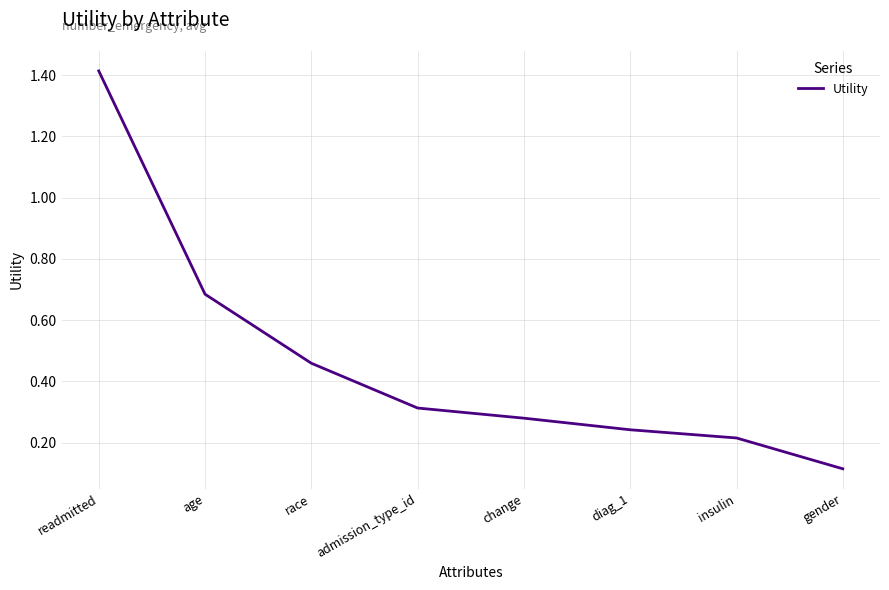

At which label is the value closest to 0?

gender